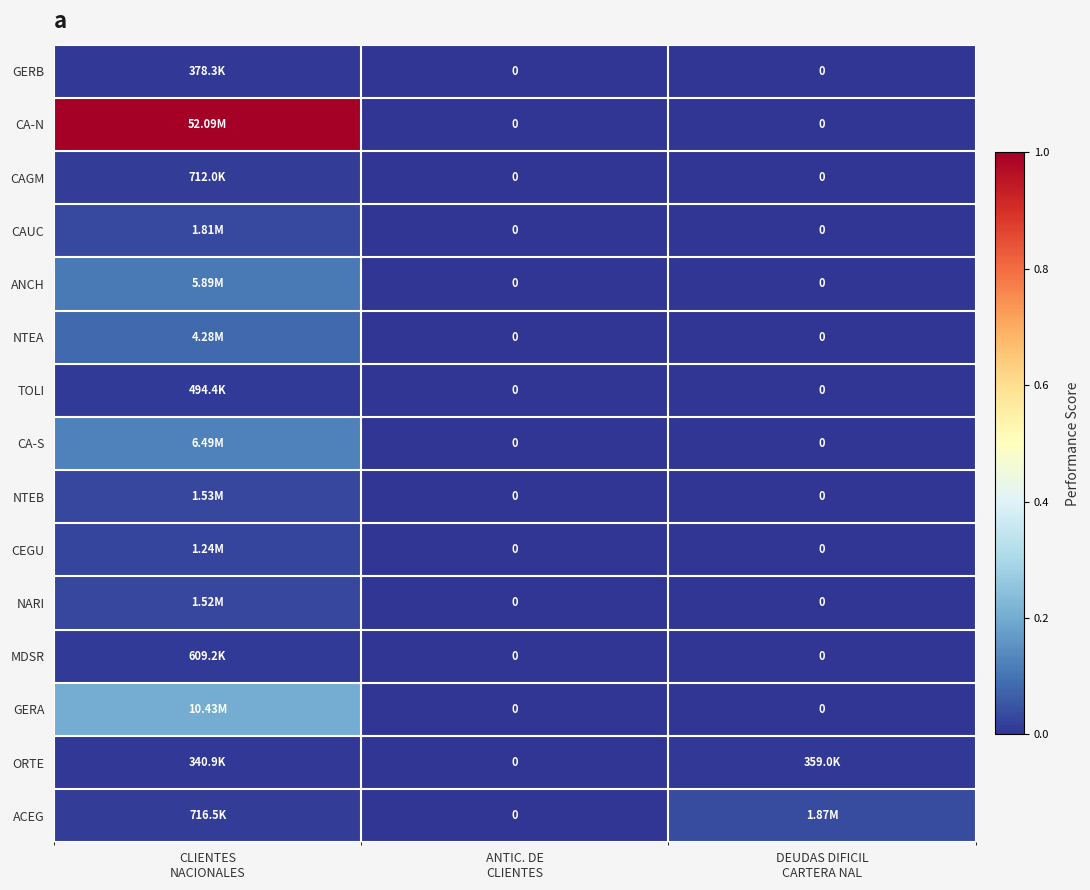

Is the value of CA-S at DEUDAS DIFICIL CARTERA NAL greater than the value of GERB at CLIENTES NACIONALES?

No